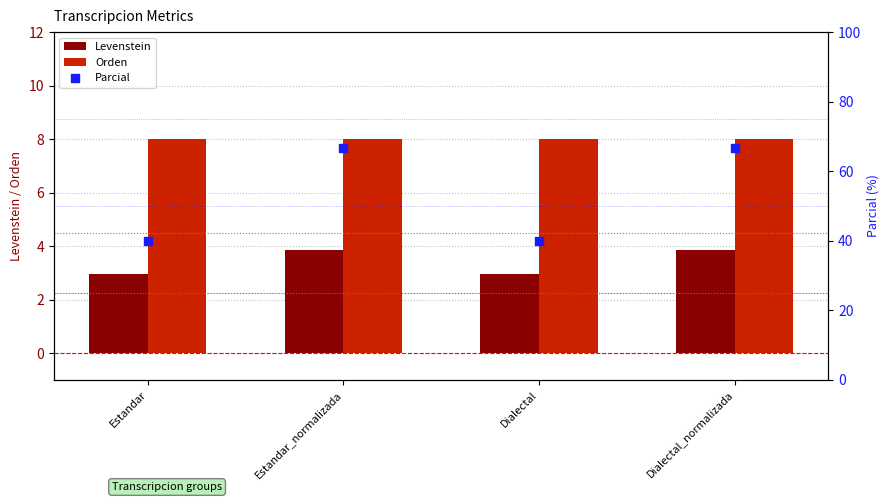

Which series has the largest total across all categories?

Parcial